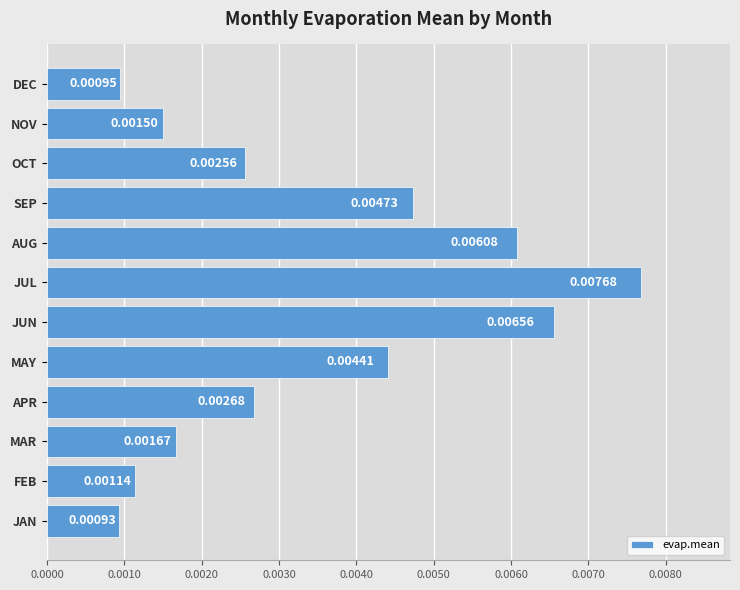

Between APR and NOV, which is larger?

APR